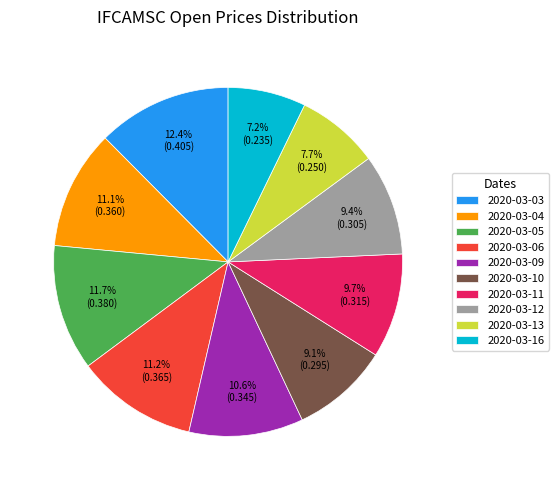

Is there a majority slice in this chart?

No